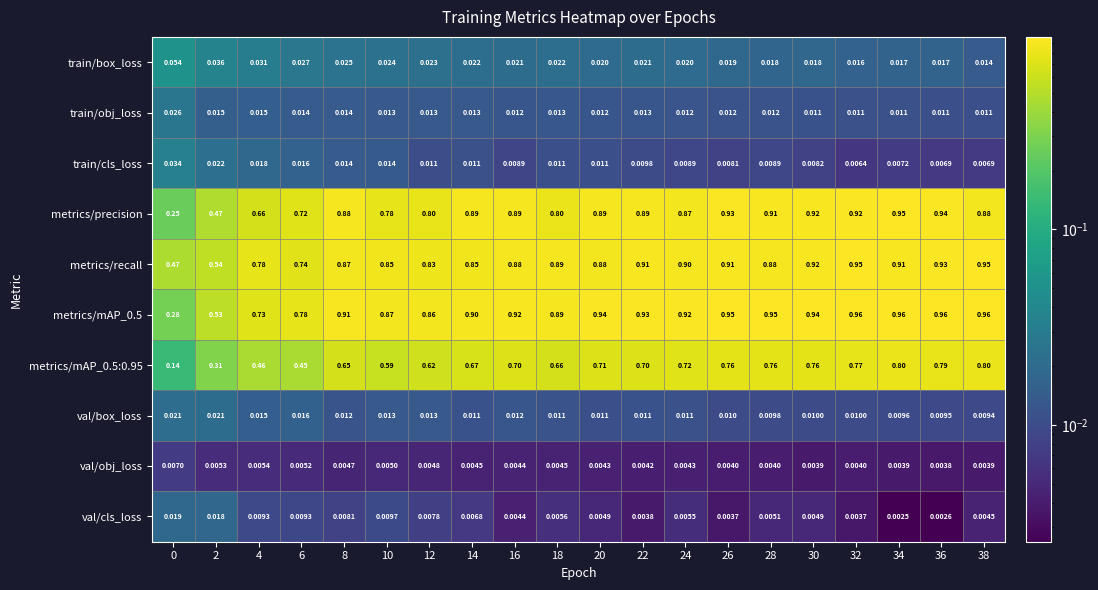

Which series has the largest range (max minus min)?

metrics/precision